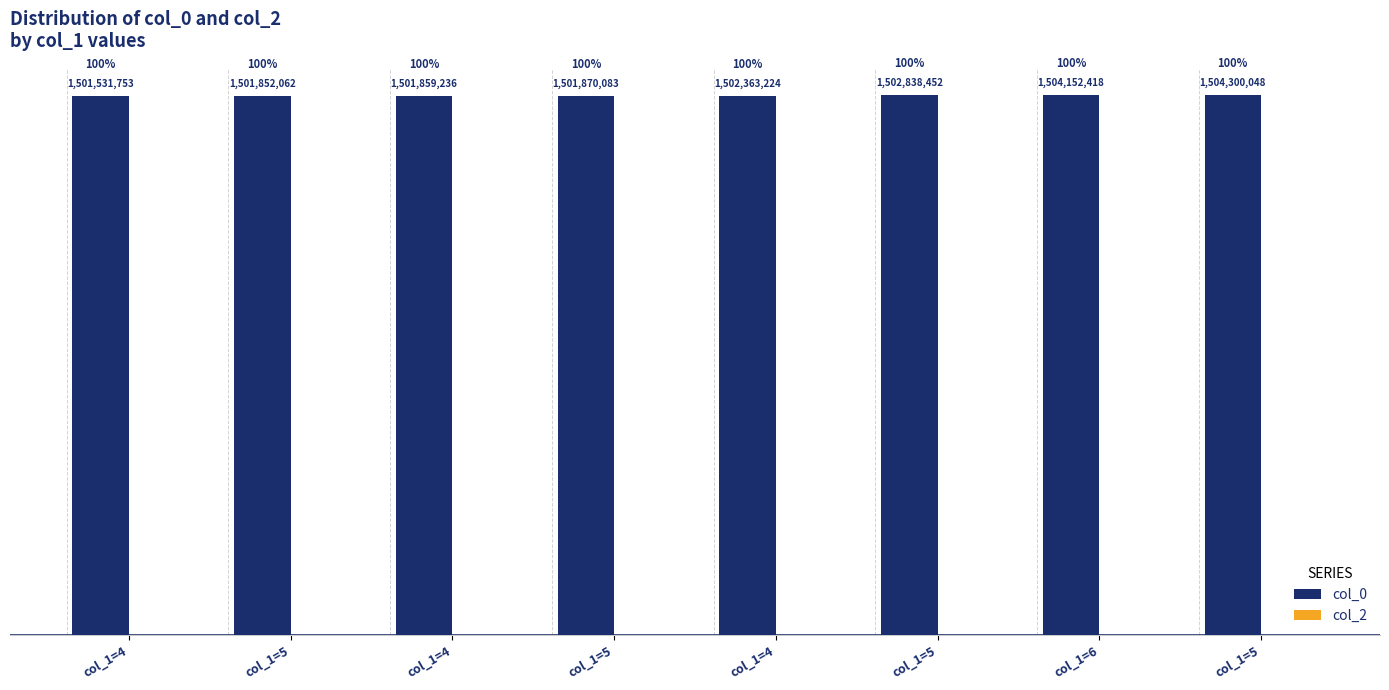

Are the bars horizontal?

No